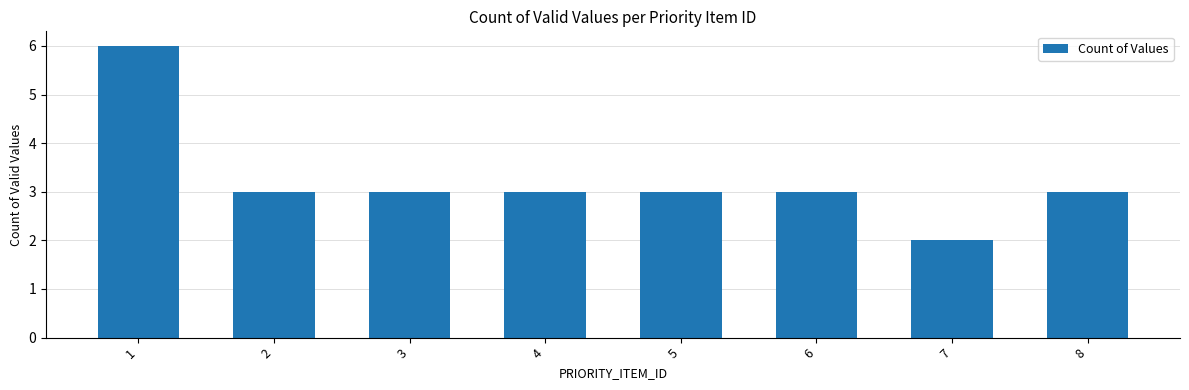

At which label does the data first exceed 3?

1